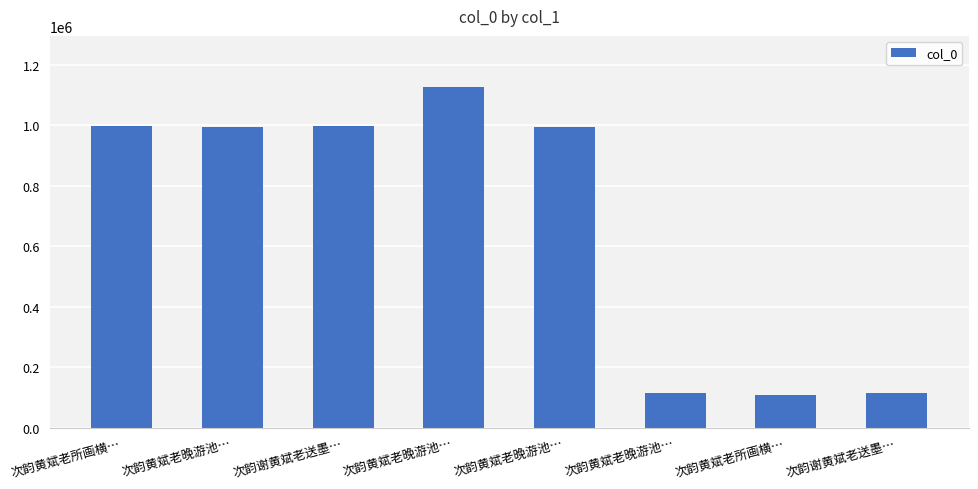

Does the chart contain stacked bars?

No